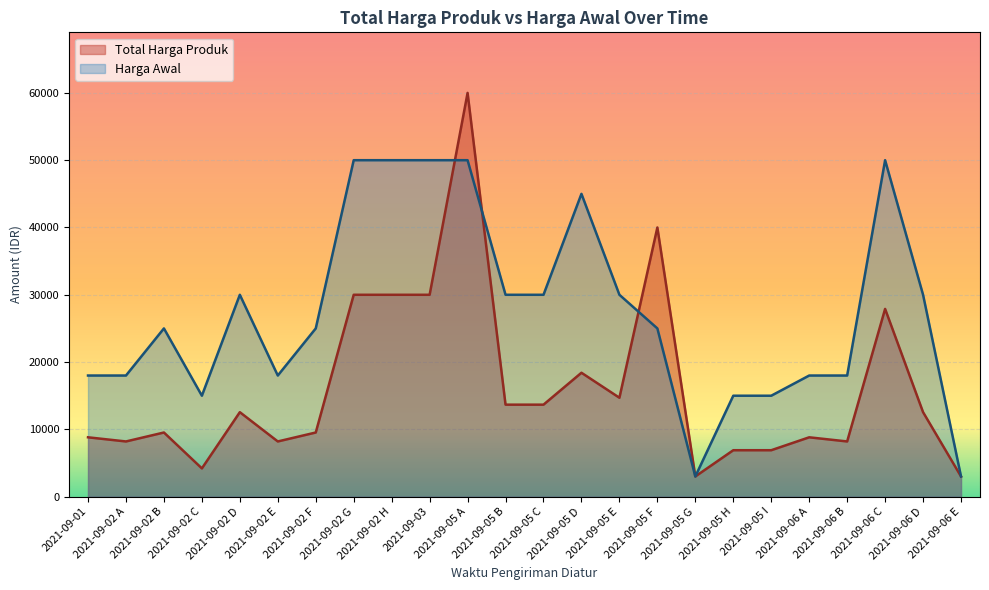

At which category does the chart reach its minimum across all series?

2021-09-05 G